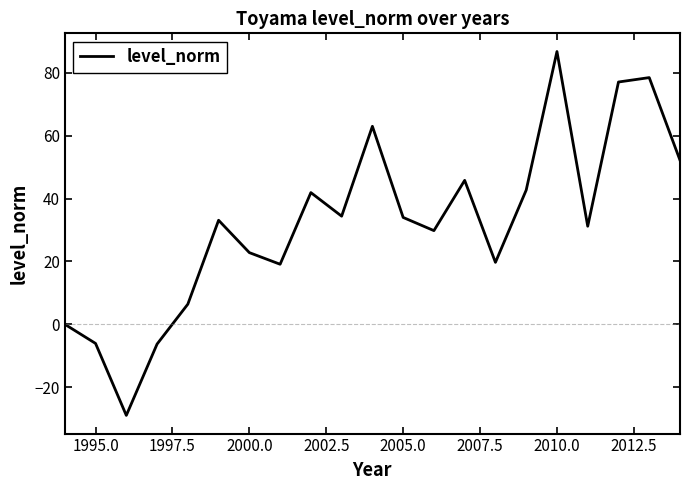

What is the greatest value displayed?

86.8